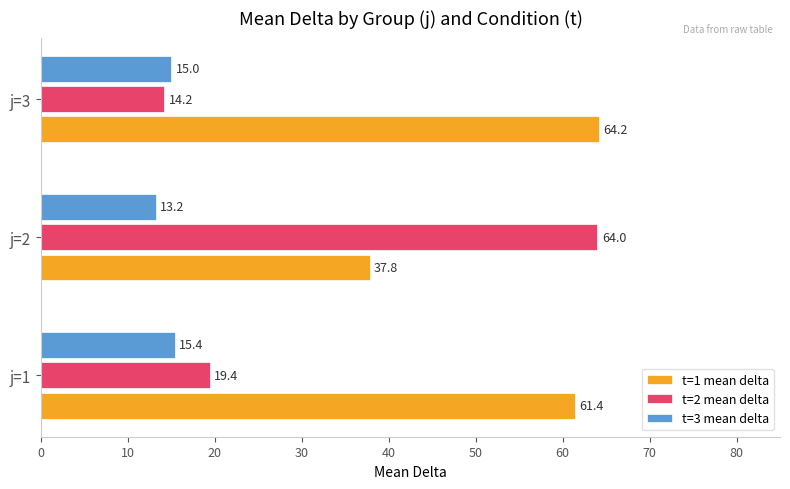

What is the sum of all t=3 mean delta values?

43.6